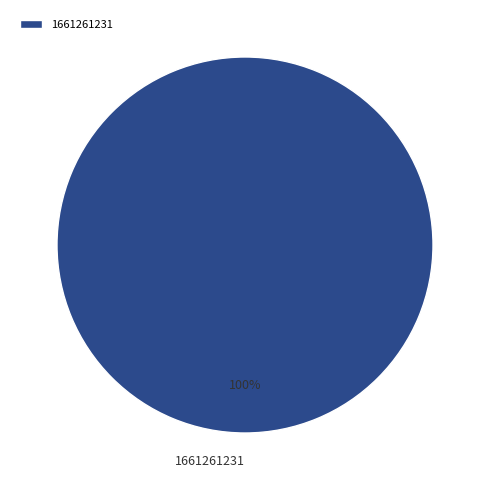

Which category accounts for the majority?

1661261231